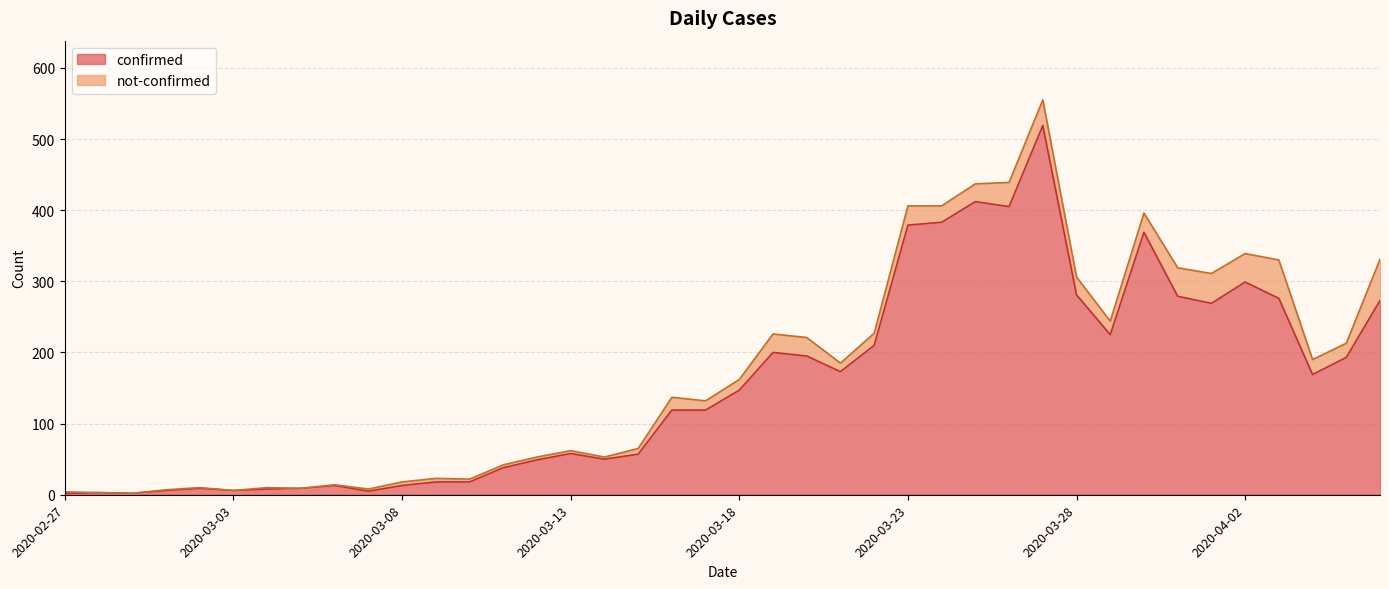

How many values exceed 147?

19